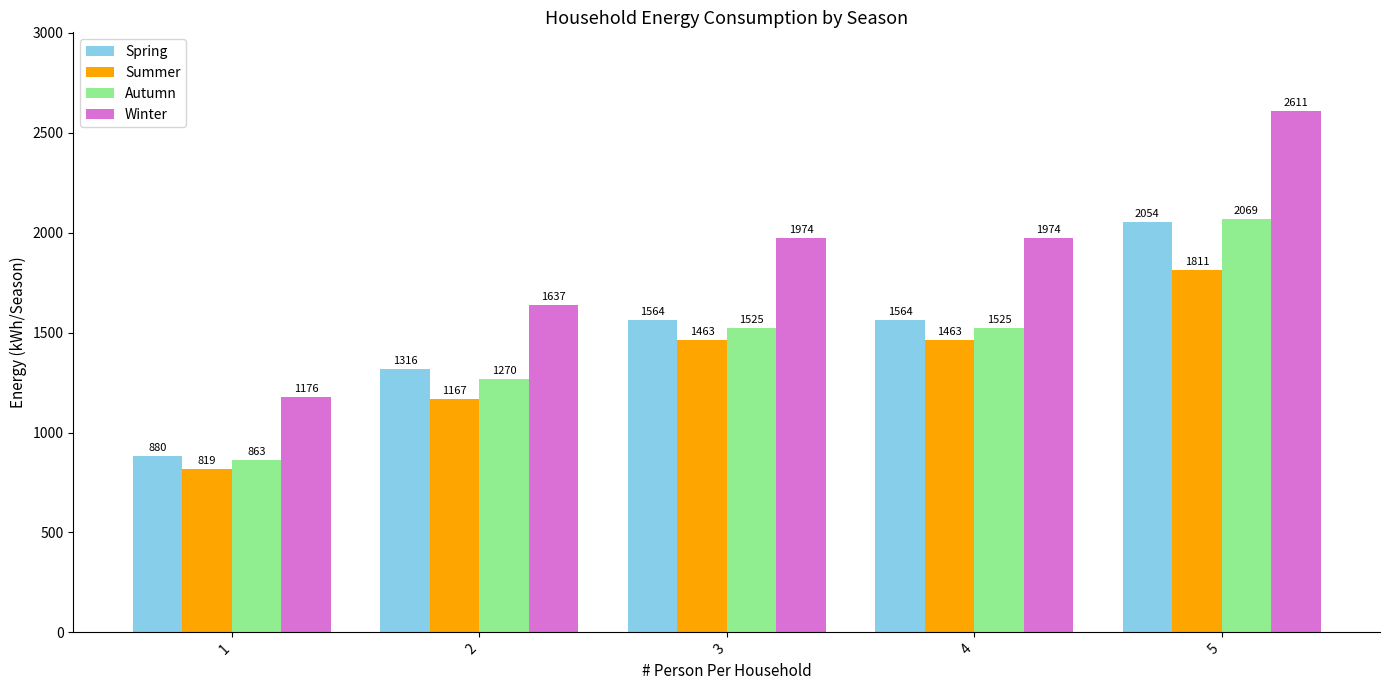

Which series has the widest spread of values?

Winter